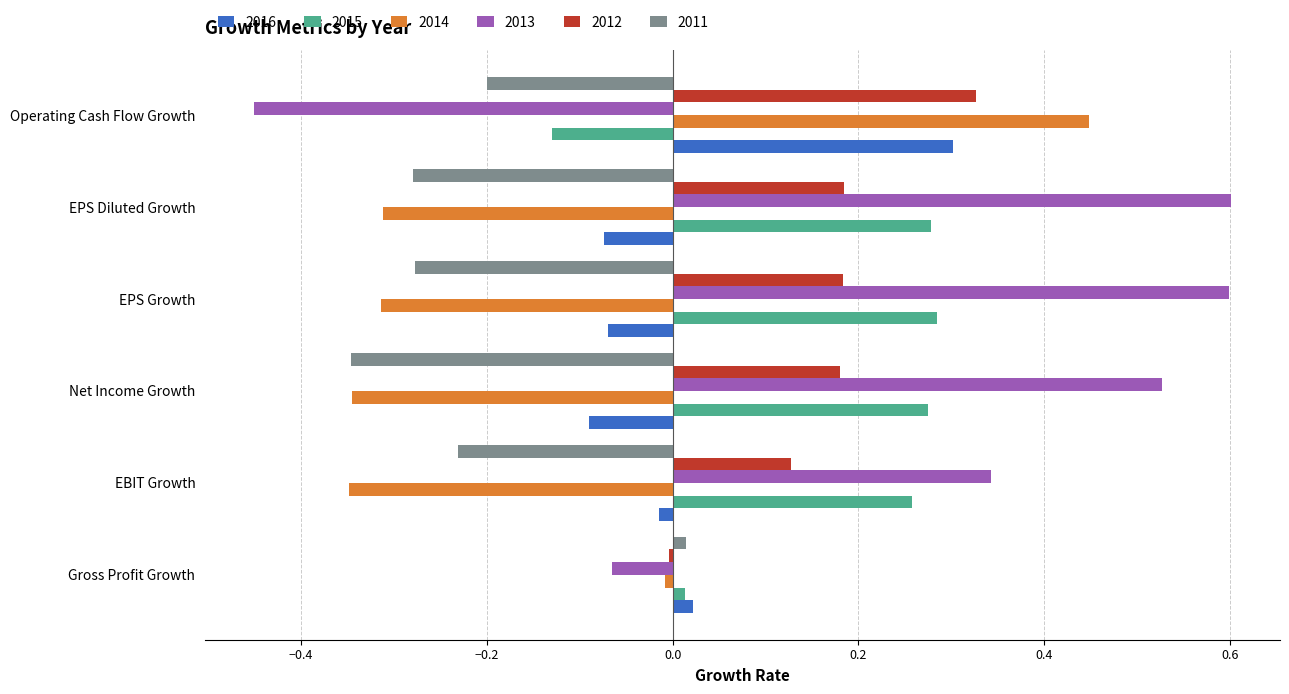

What is the spread (max minus min) of values at Operating Cash Flow Growth?

0.9